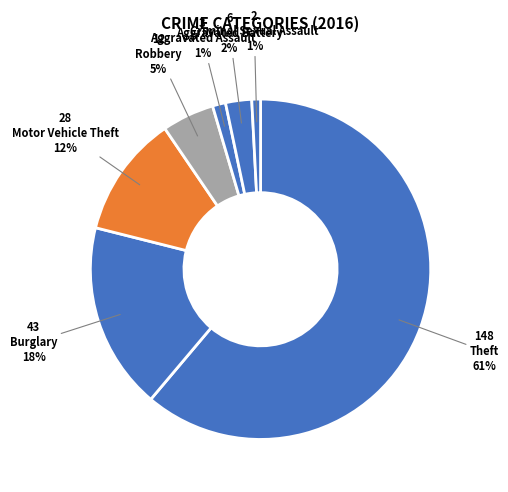

How many slices are in this pie chart?

7